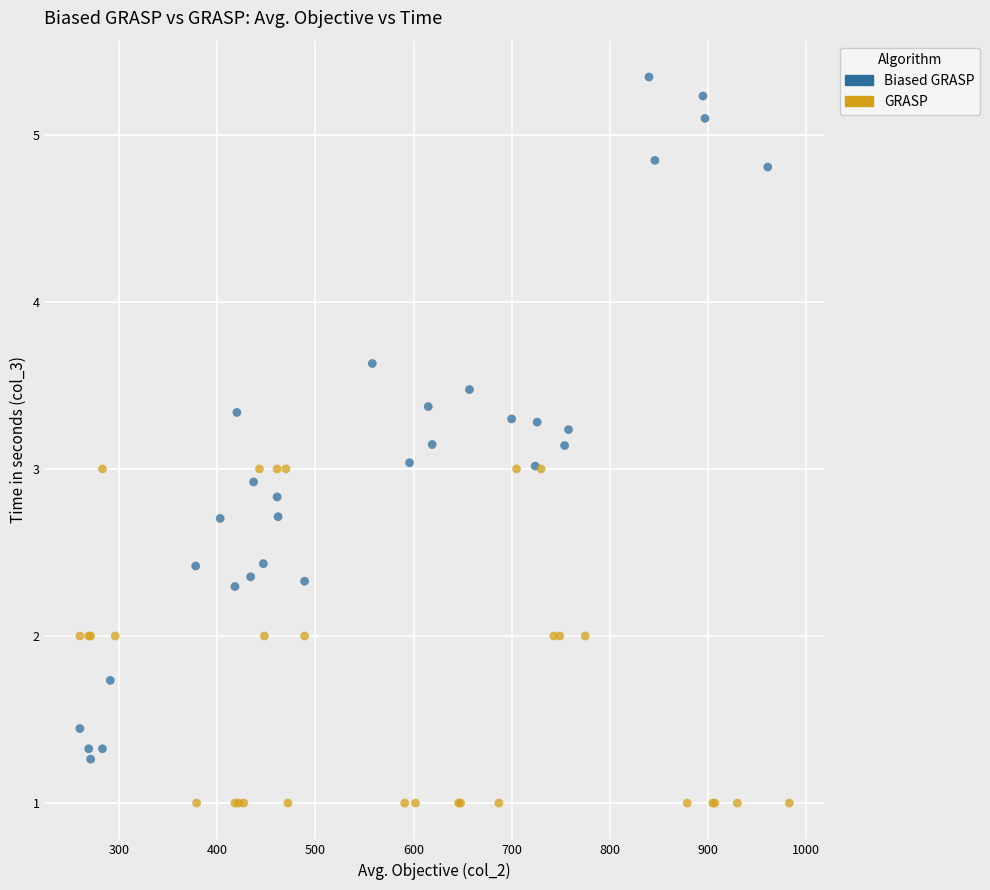

What are all the series names shown in the legend?

Biased GRASP, GRASP